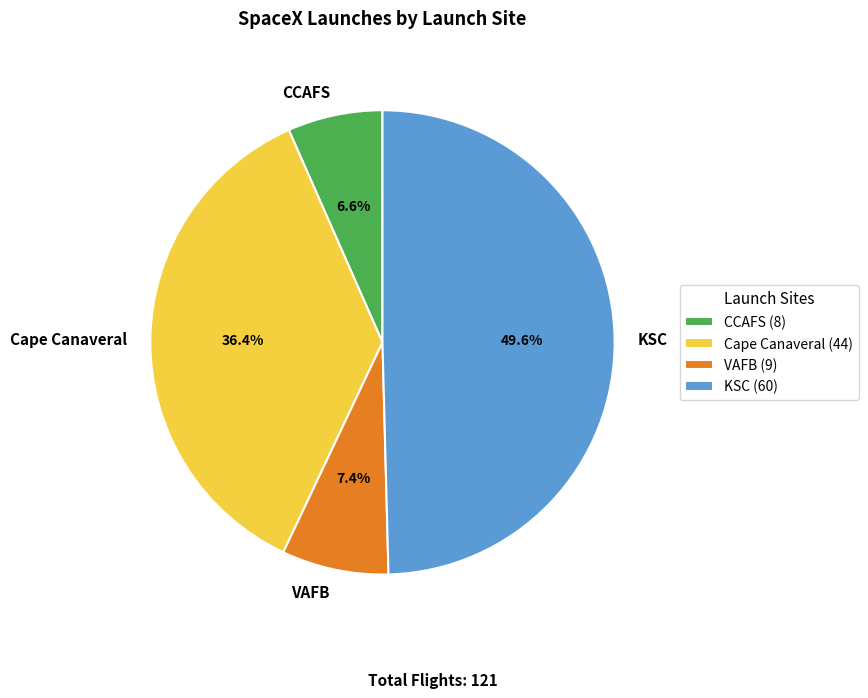

To the nearest percent, what is the difference between the largest and smallest slice percentages?

43%